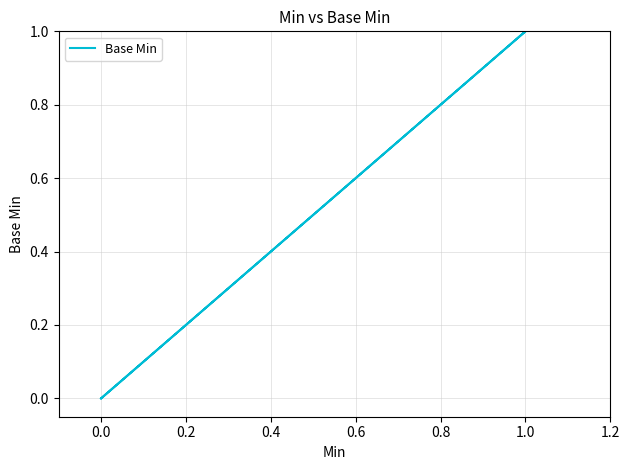

Between 0.0 and 1.0, which is larger?

1.0